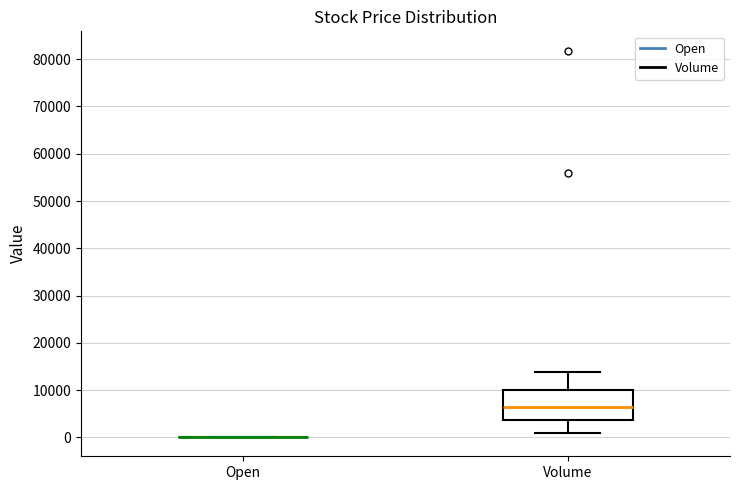

Reading left to right, transcribe this box plot: for each box, give where its median line is, the range the box spans, and where its two whiskers end, as read against the y-axis. The values are not printed on the chart, so give them approximately, as read against the axis.

Open: box collapsed to a line at 0, whiskers 0 to 0
Volume: median 6000, box 4000 to 10000, whiskers 1000 to 14000